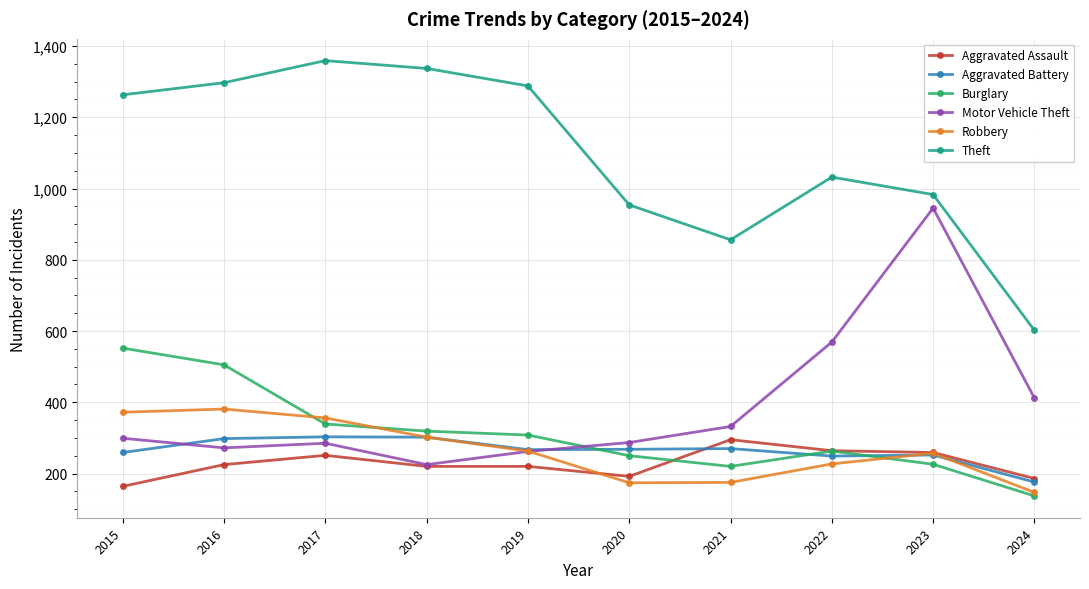

What is the approximate value of Aggravated Assault at 2020, to the nearest 10?

190